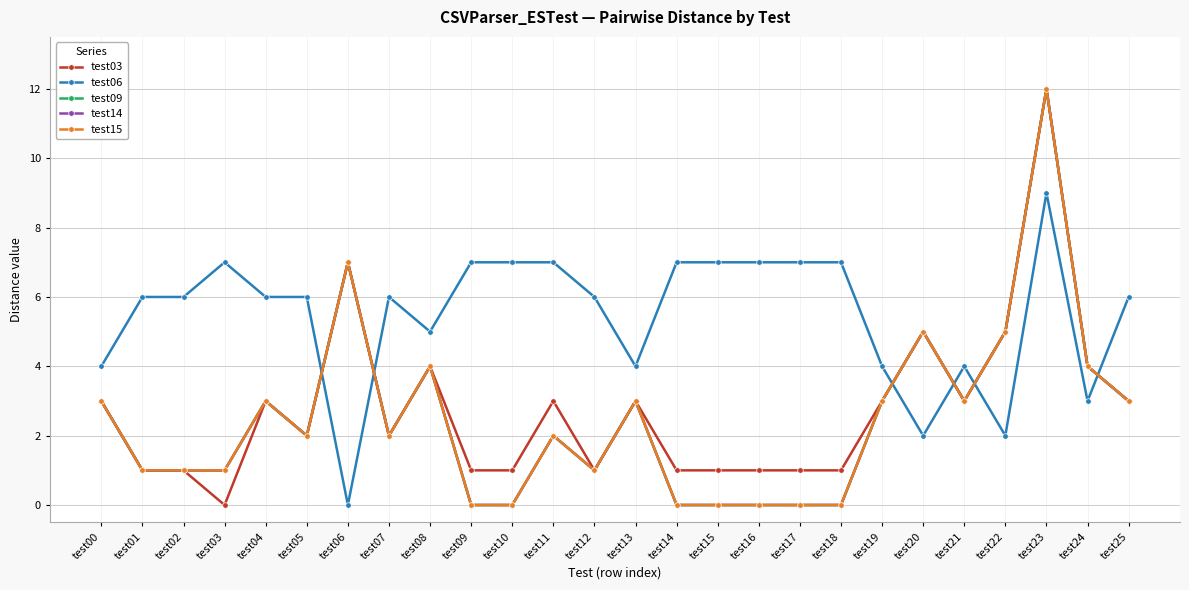

What is the sum of all test14 values?

65